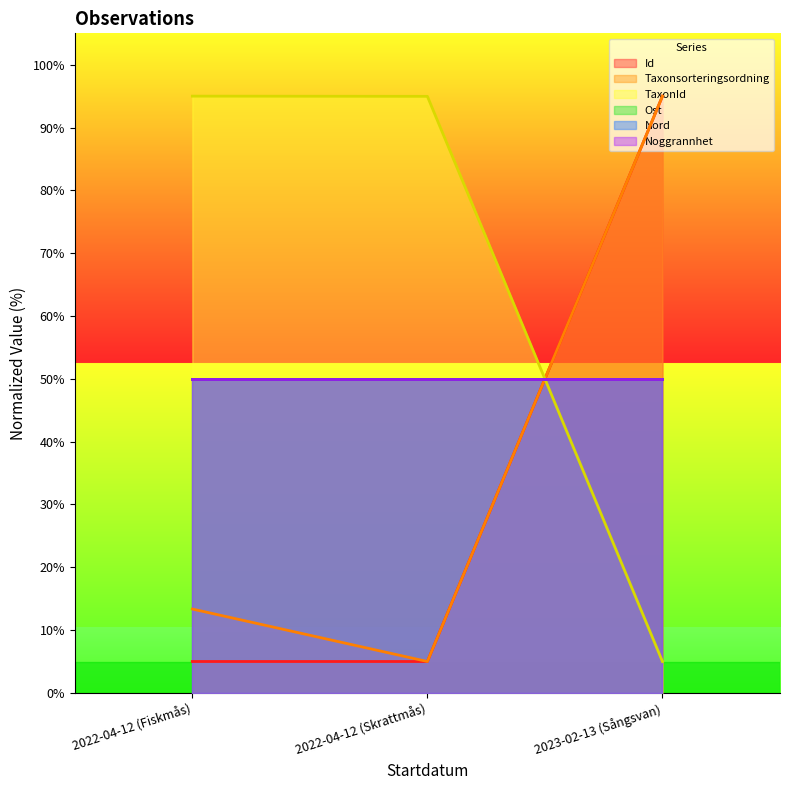

What is the spread (max minus min) of values at 2023-02-13 (Sångsvan)?

90.0